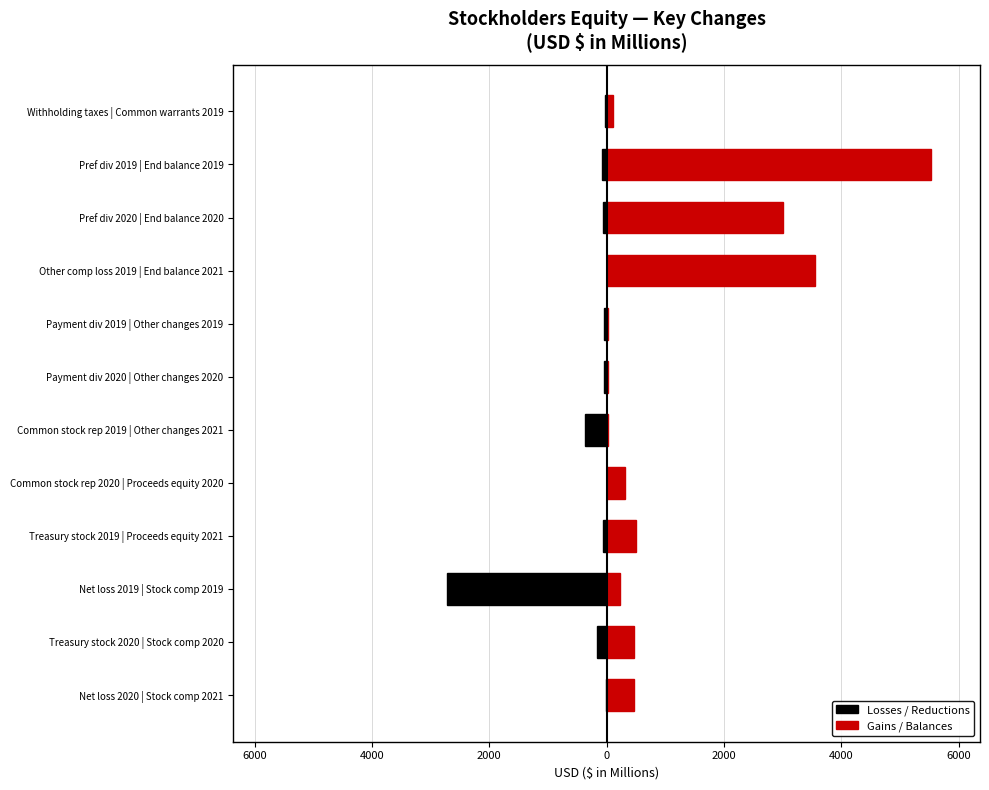

Rank the series by their maximum value, from highest to lowest.

Gains / Balances, Losses / Reductions